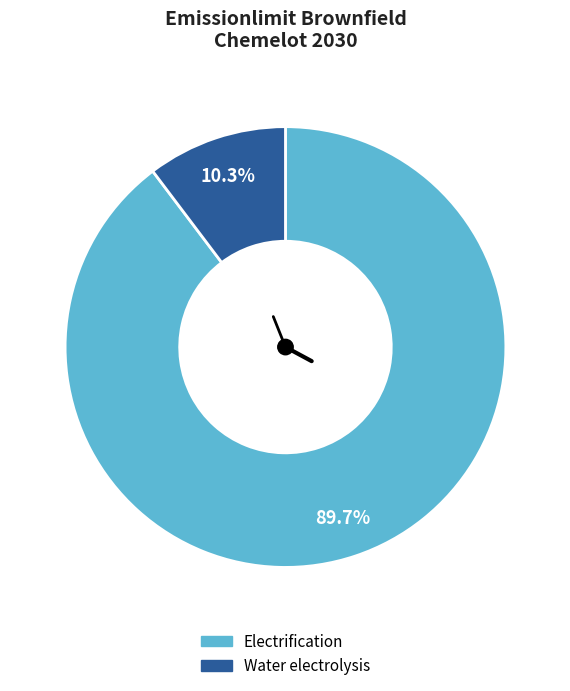

What percentage is the Electrification slice, to the nearest percent?

90%